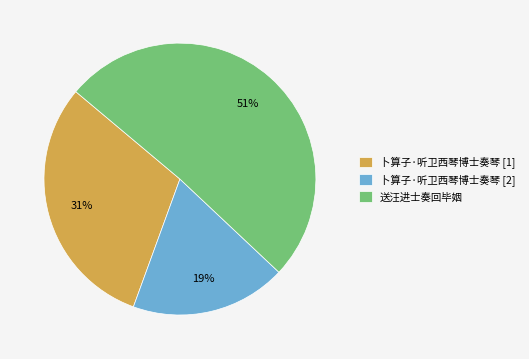

What is the smallest slice in the pie chart?

卜算子·听卫西琴博士奏琴 [2]